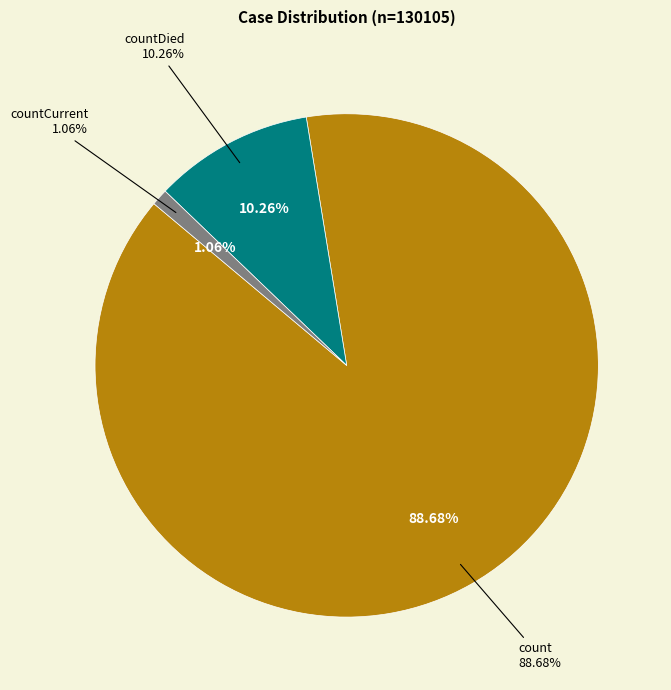

How many slices are in this pie chart?

3